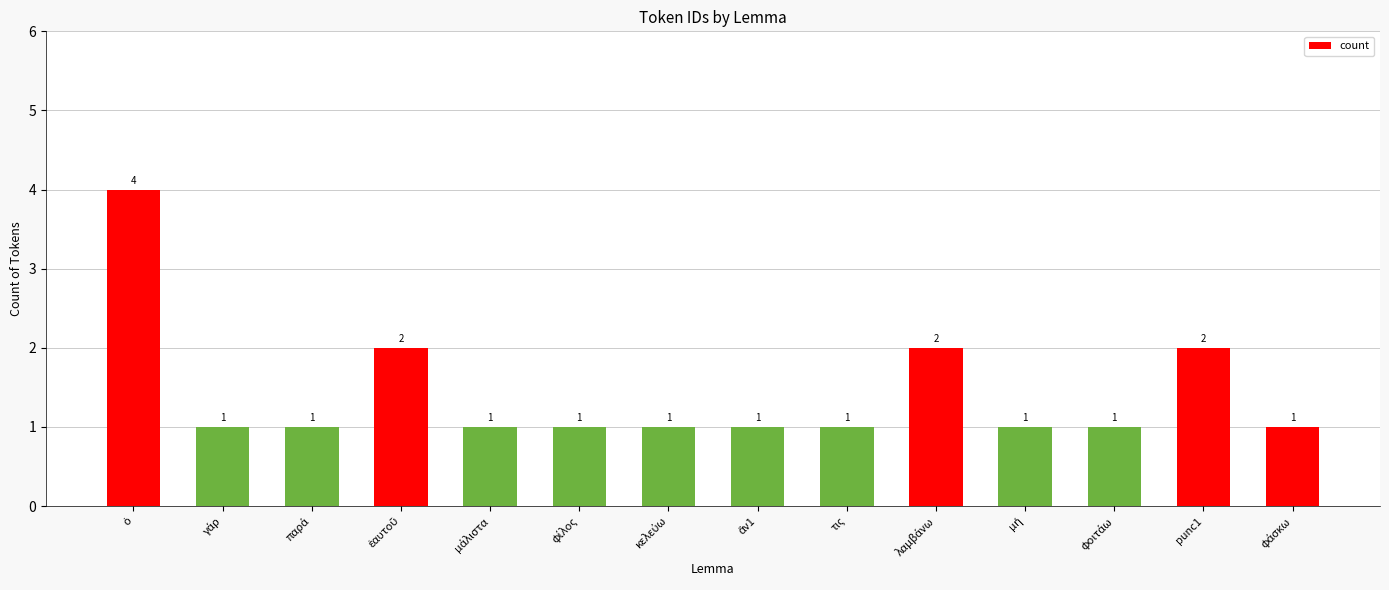

Count the values in the range 1 to 2.

13